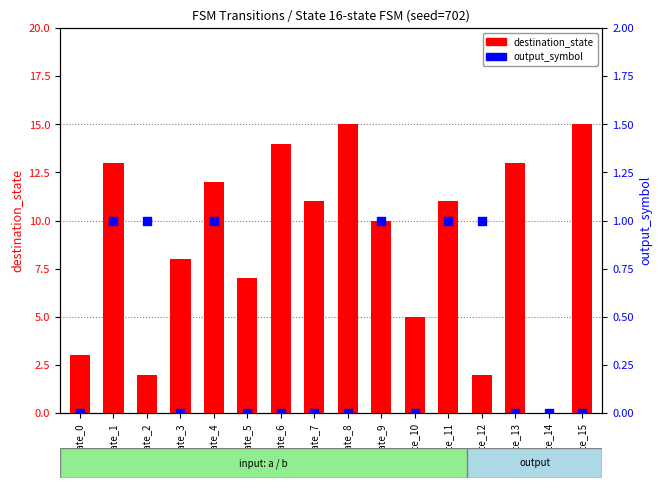

Which series contains the highest Y value?

destination_state